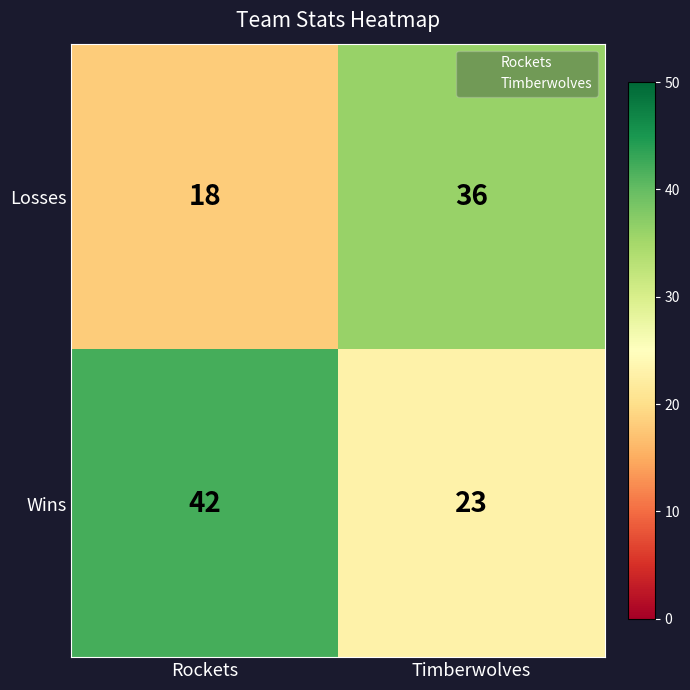

What value does the Losses series have at Rockets, to the nearest 5?

20